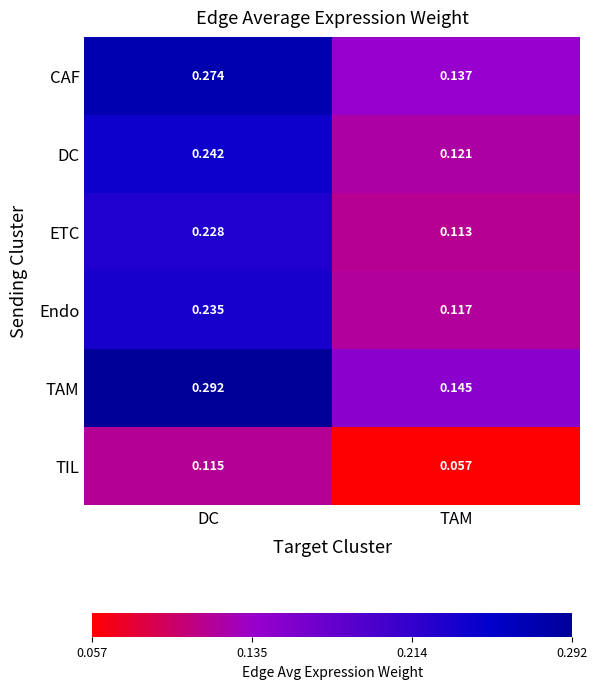

How many distinct data groups are displayed?

6